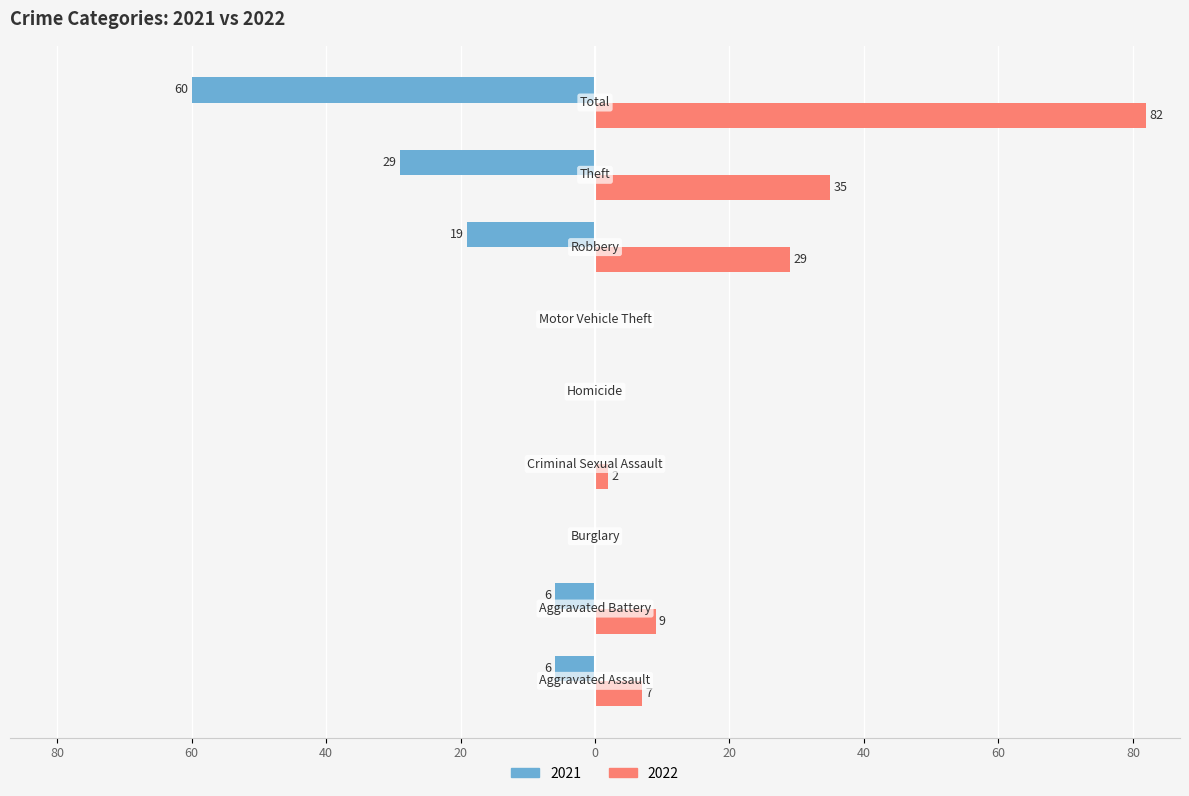

How many groups of bars are there?

9